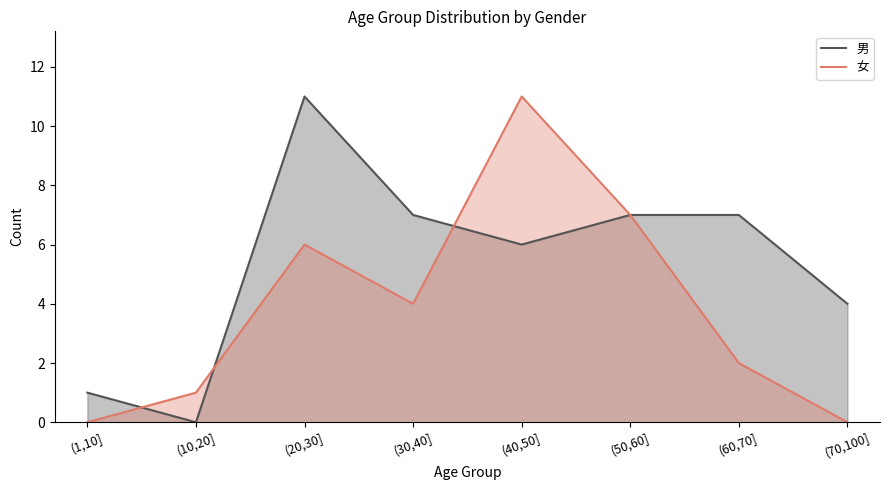

How many lines are shown in the chart?

2